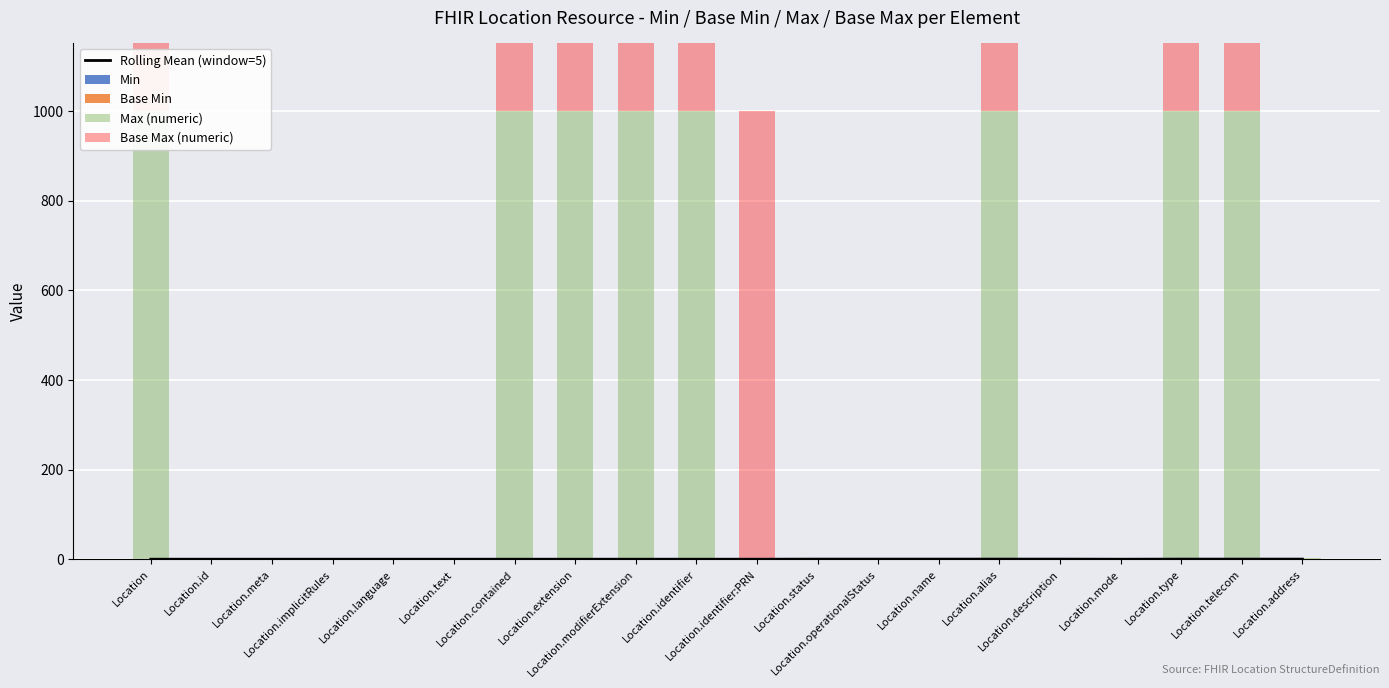

What is the sum of all Min values?

2.0